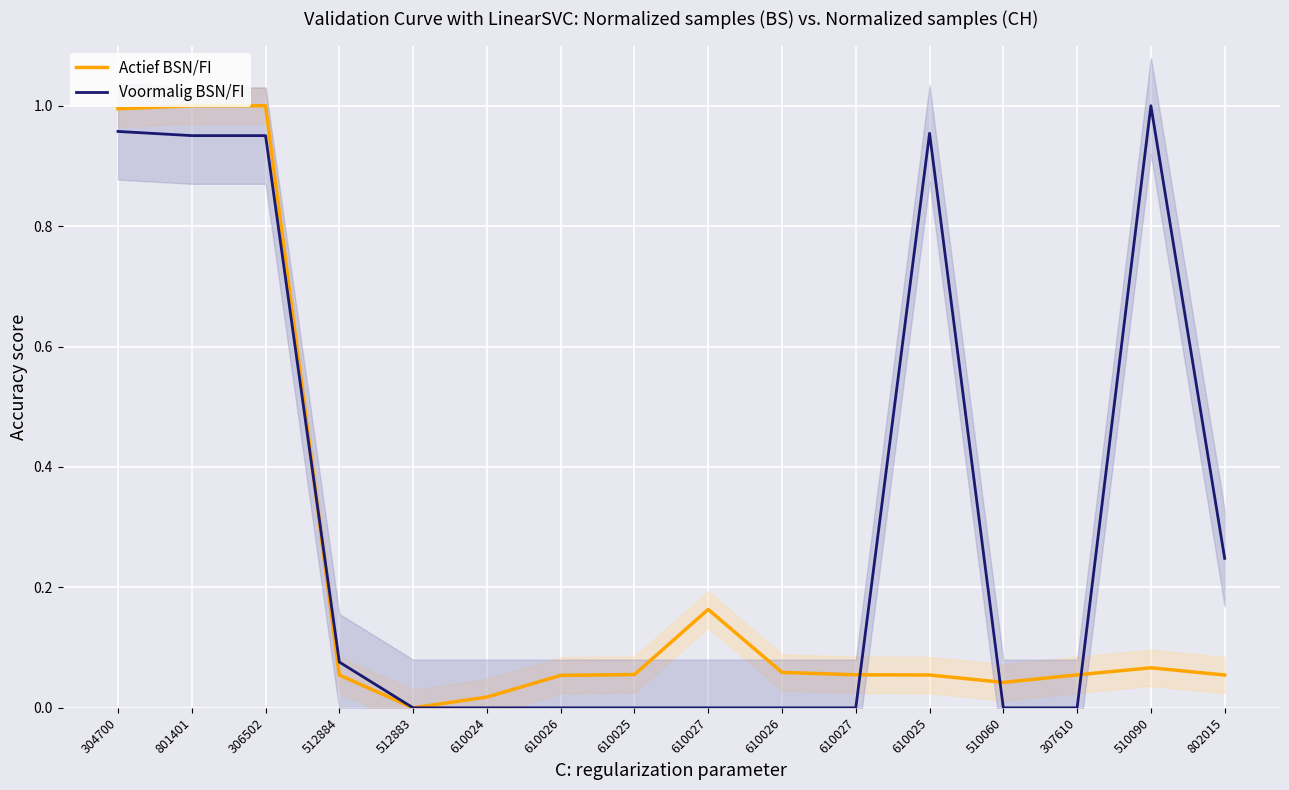

Between which two adjacent categories do Voormalig BSN/FI and Actief BSN/FI first intersect?

306502 and 512884